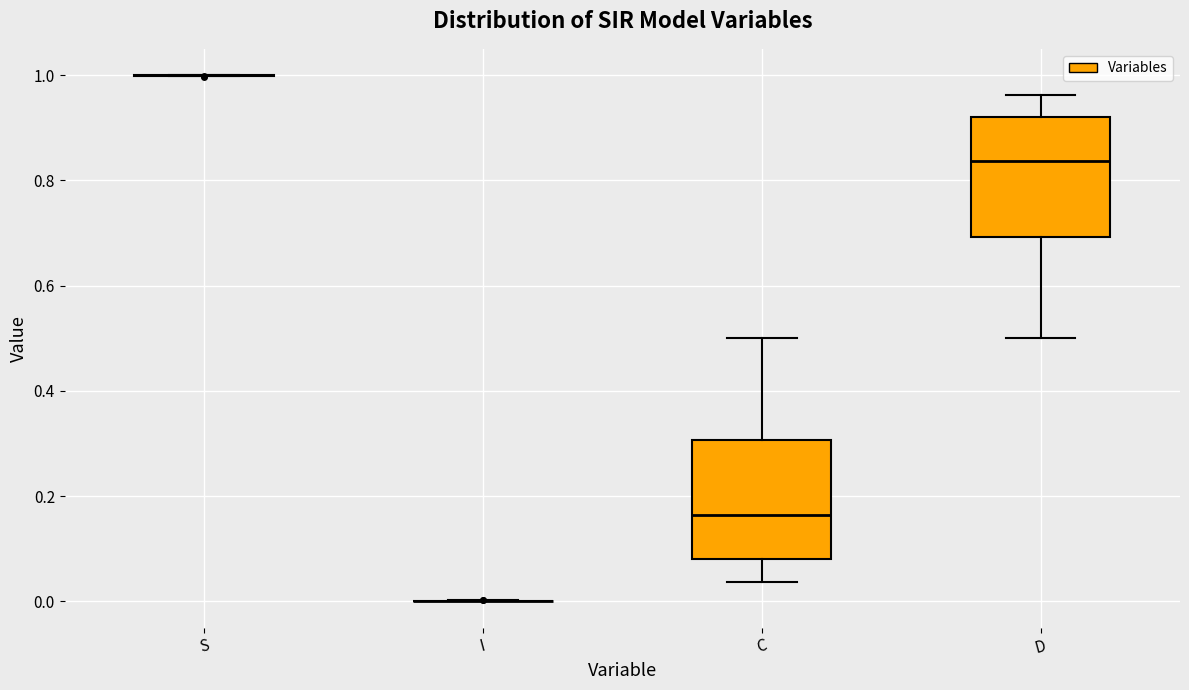

Reading left to right, transcribe this box plot: for each box, give where its median line is, the range the box spans, and where its two whiskers end, as read against the y-axis. The values are not printed on the chart, so give them approximately, as read against the axis.

S: box collapsed to a line at 1.00, whiskers 1.00 to 1.00
I: box collapsed to a line at 0.00, whiskers 0.00 to 0.00
C: median 0.16, box 0.08 to 0.30, whiskers 0.04 to 0.50
D: median 0.84, box 0.70 to 0.92, whiskers 0.50 to 0.96